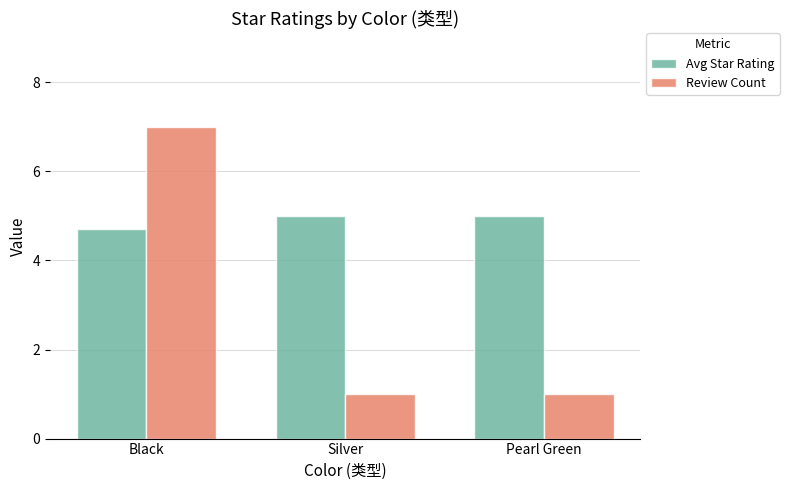

What is the average value of the Avg Star Rating series?

4.9